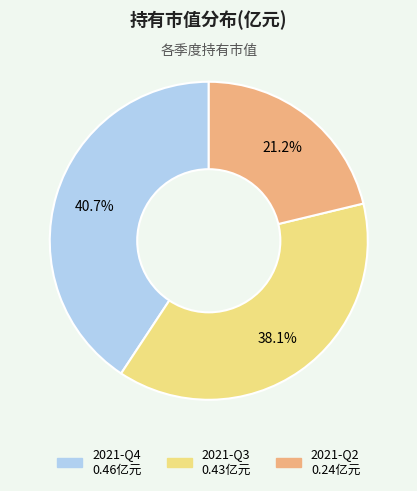

How many slices are in this pie chart?

3